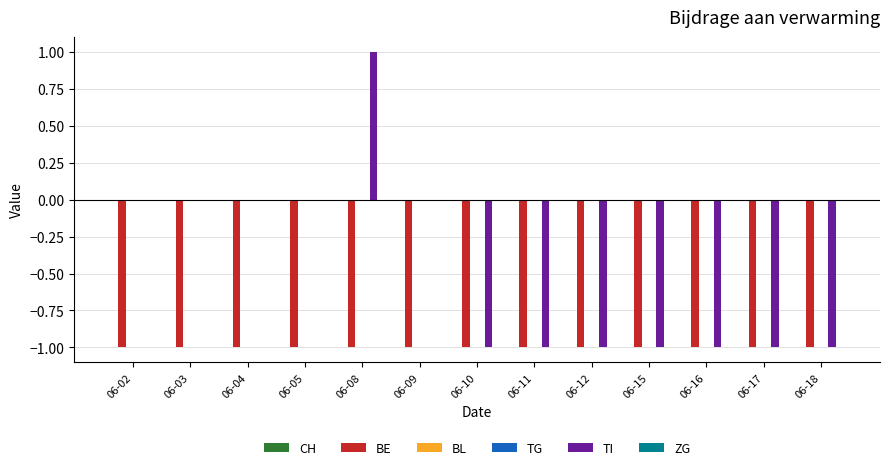

Reading left to right, what are all the values shown in this chart?

CH: 06-02=0	06-03=0	06-04=0	06-05=0	06-08=0	06-09=0	06-10=0	06-11=0	06-12=0	06-15=0	06-16=0	06-17=0	06-18=0
BE: 06-02=-1	06-03=-1	06-04=-1	06-05=-1	06-08=-1	06-09=-1	06-10=-1	06-11=-1	06-12=-1	06-15=-1	06-16=-1	06-17=-1	06-18=-1
BL: 06-02=0	06-03=0	06-04=0	06-05=0	06-08=0	06-09=0	06-10=0	06-11=0	06-12=0	06-15=0	06-16=0	06-17=0	06-18=0
TG: 06-02=0	06-03=0	06-04=0	06-05=0	06-08=0	06-09=0	06-10=0	06-11=0	06-12=0	06-15=0	06-16=0	06-17=0	06-18=0
TI: 06-02=0	06-03=0	06-04=0	06-05=0	06-08=1	06-09=0	06-10=-1	06-11=-1	06-12=-1	06-15=-1	06-16=-1	06-17=-1	06-18=-1
ZG: 06-02=0	06-03=0	06-04=0	06-05=0	06-08=0	06-09=0	06-10=0	06-11=0	06-12=0	06-15=0	06-16=0	06-17=0	06-18=0